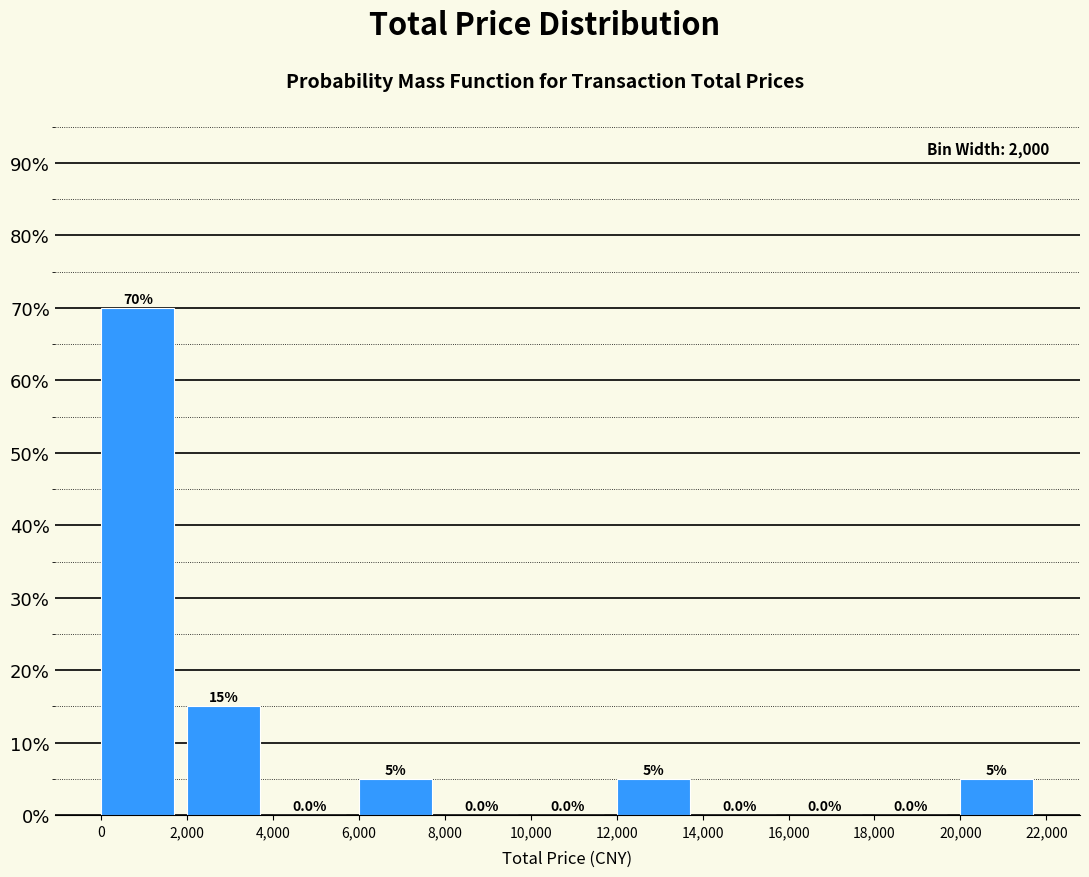

Reading left to right, transcribe this chart: for each bar, give the range it covers on the x-axis and its height.

0 to 2,000: 70.0
2,000 to 4,000: 15.0
4,000 to 6,000: 0.0
6,000 to 8,000: 5.0
8,000 to 10,000: 0.0
10,000 to 12,000: 0.0
12,000 to 14,000: 5.0
14,000 to 16,000: 0.0
16,000 to 18,000: 0.0
18,000 to 20,000: 0.0
20,000 to 22,000: 5.0